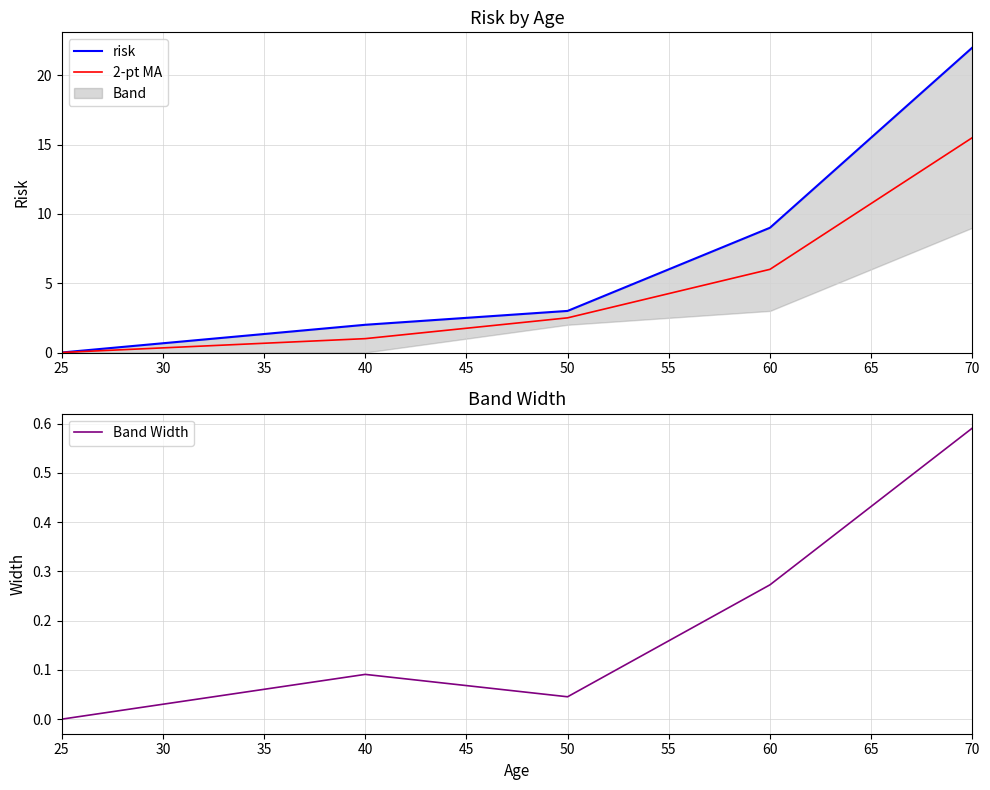

Which series has the widest spread of values?

risk